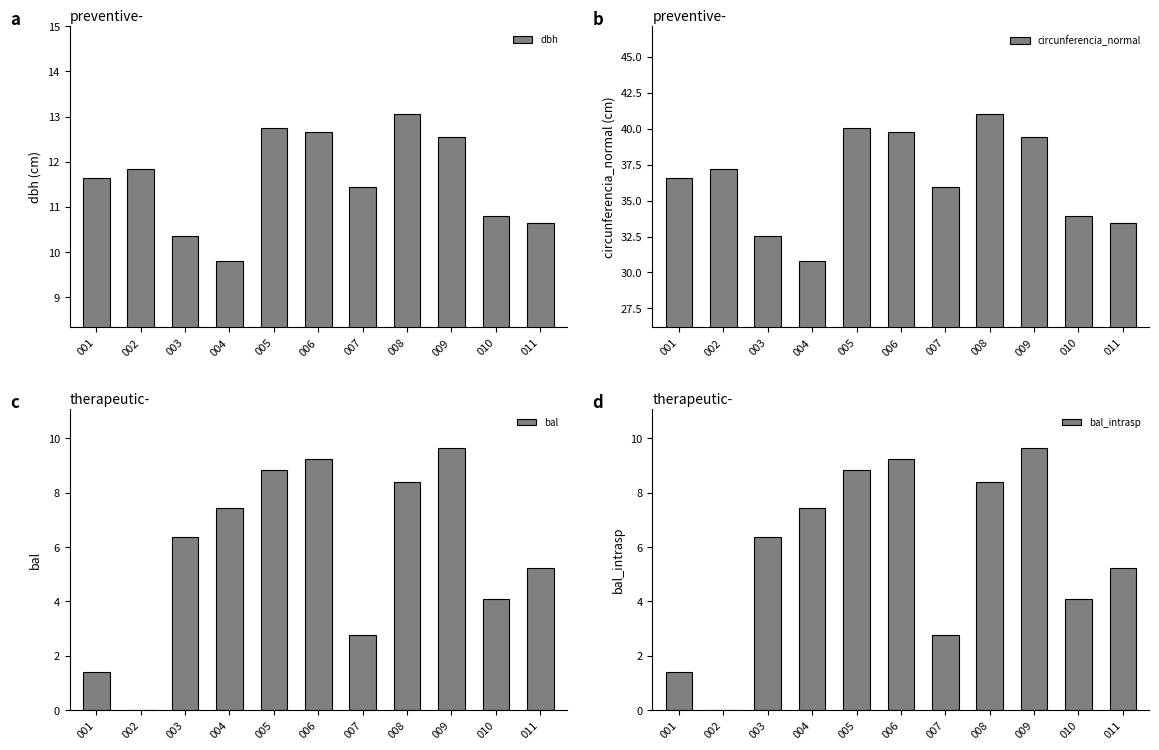

What is the difference between the second highest and minimum values in the bal_intrasp series?

9.2